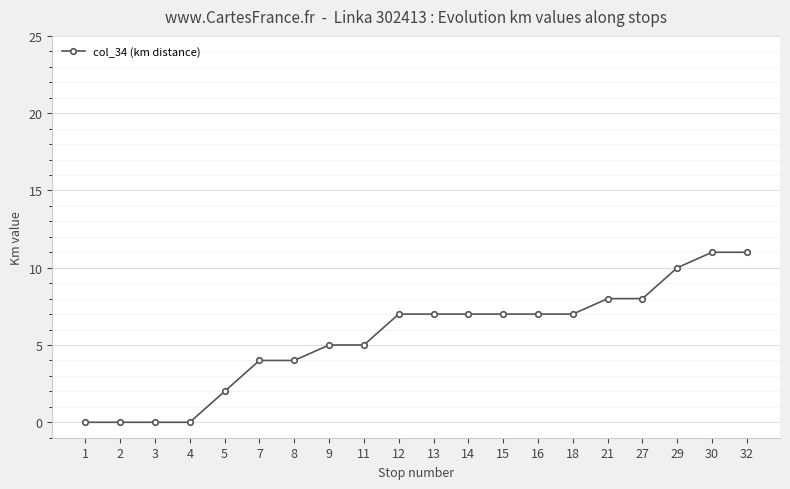

The chart shows a value of 1 at 5. True or false?

False